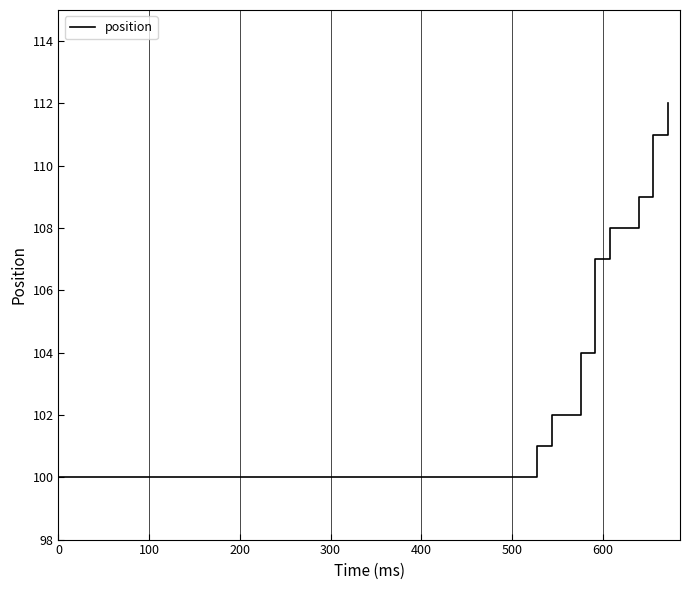

What is the greatest value displayed?

112